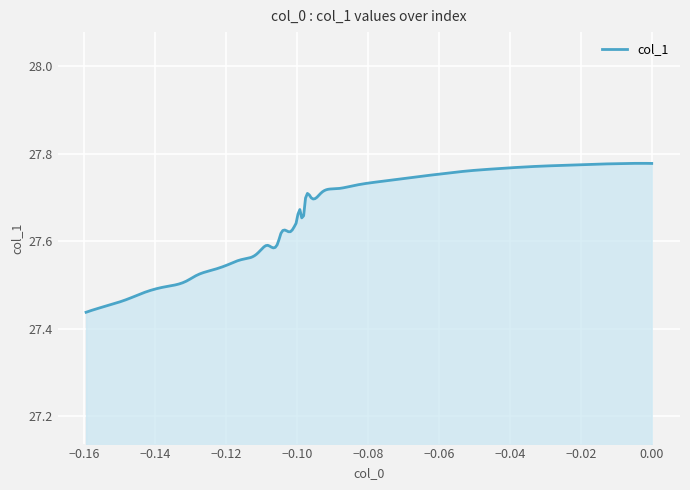

What is the difference between the maximum and minimum values?

0.3